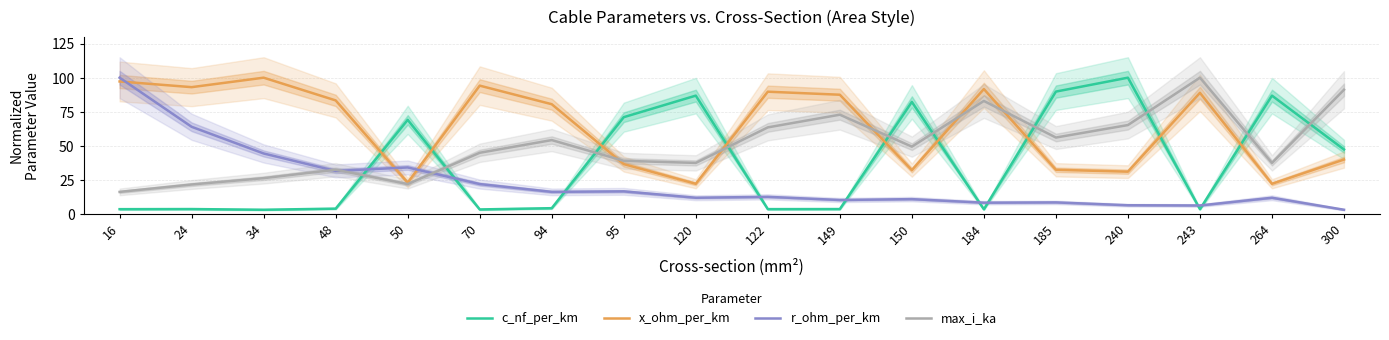

What are all the series names shown in the legend?

c_nf_per_km, x_ohm_per_km, r_ohm_per_km, max_i_ka